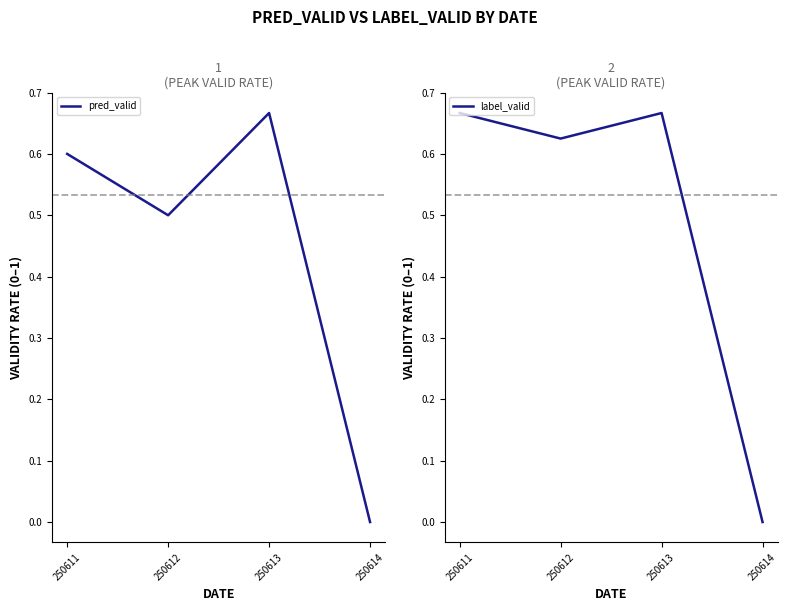

What is the total value across all series at 250611?

1.3